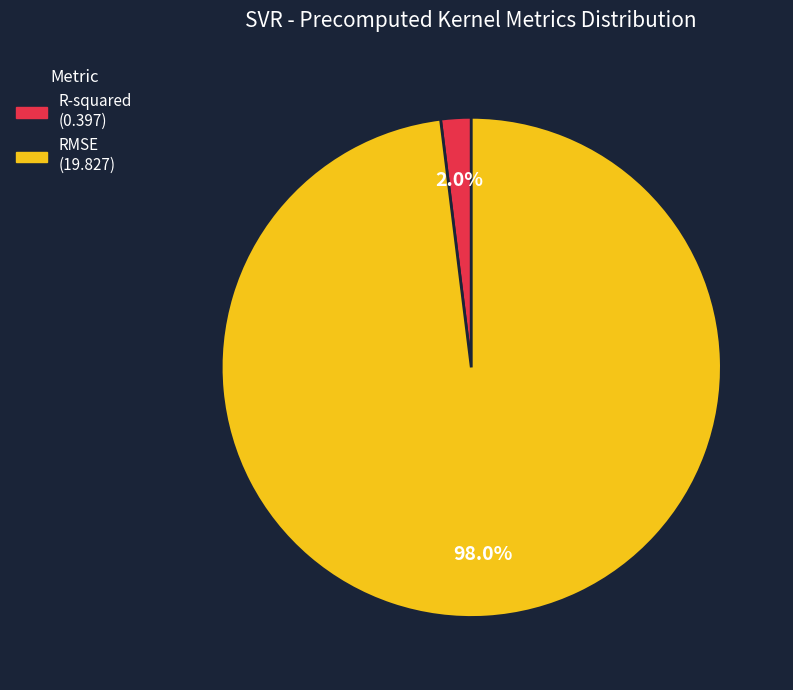

Rank the categories by value from lowest to highest.

R-squared, RMSE